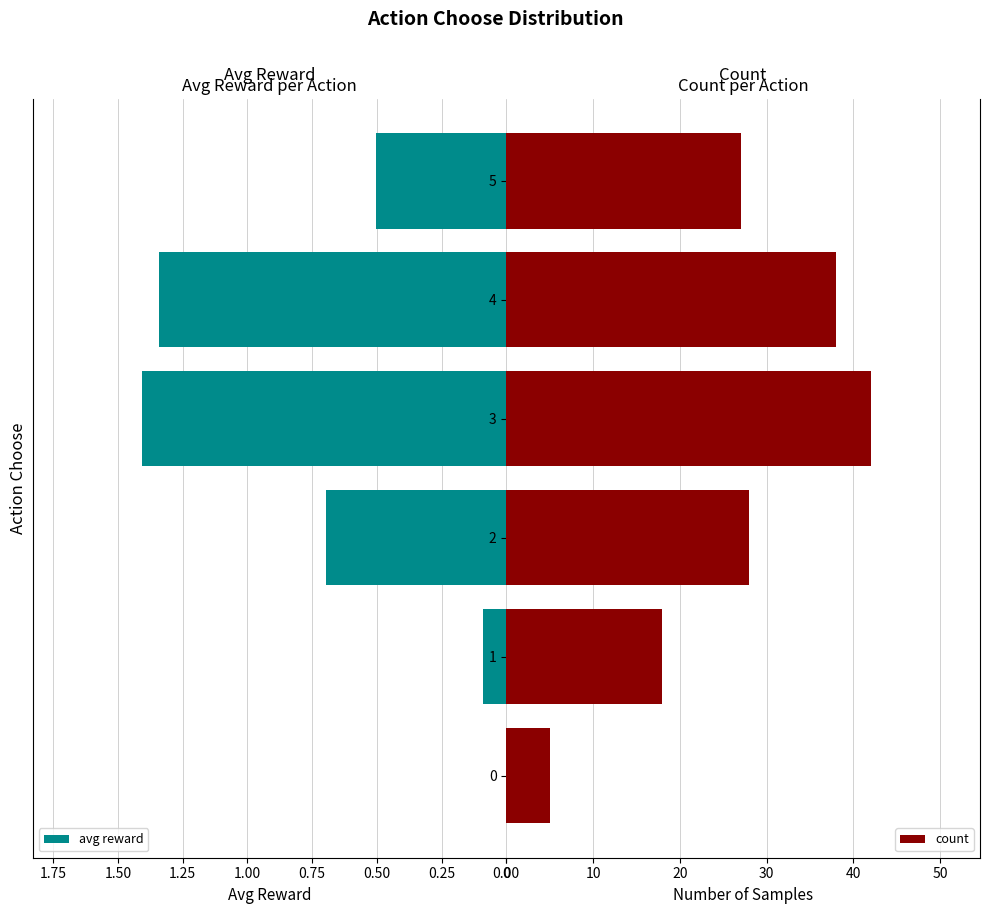

True or false: avg reward has a value of 0.1 at 1.

True